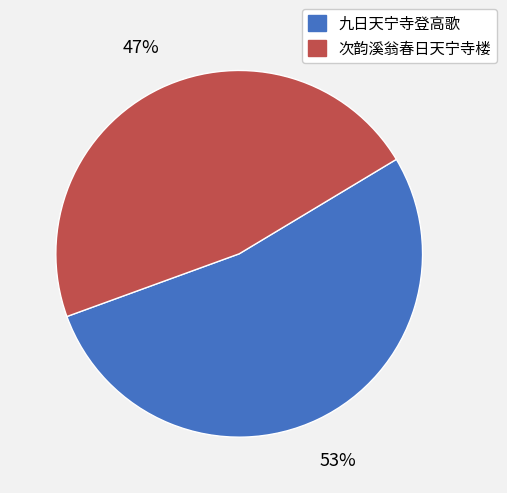

Is the sum of 次韵溪翁春日天宁寺楼 and 九日天宁寺登高歌 greater than half?

Yes